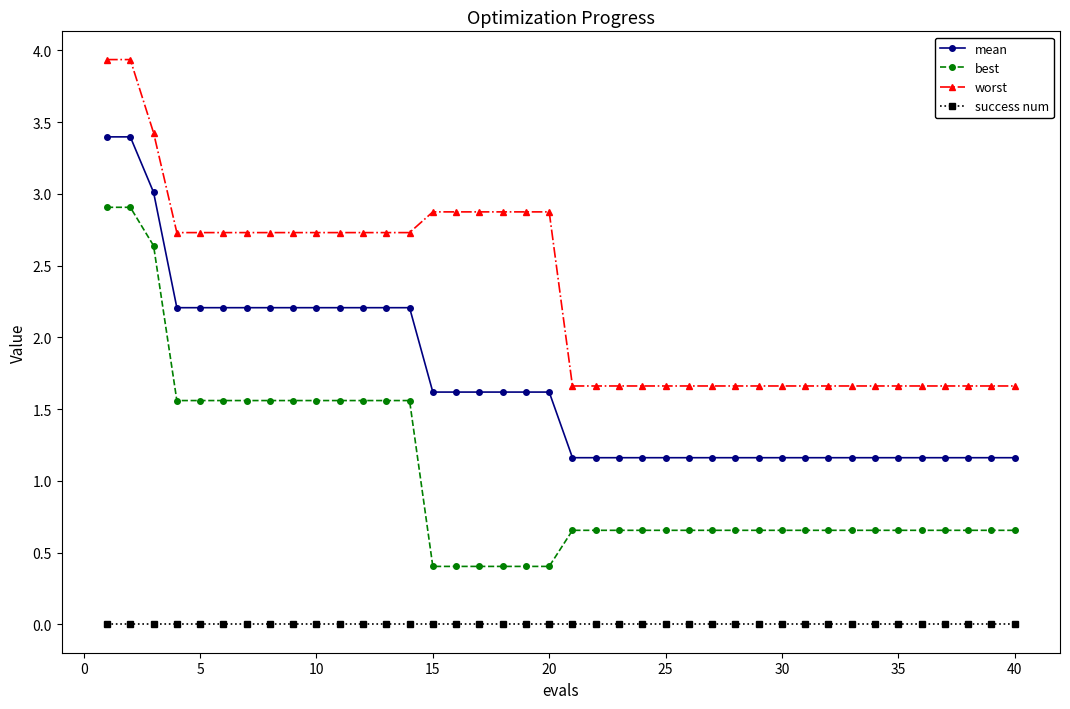

Rank the series by their maximum value, from highest to lowest.

worst, mean, best, success num